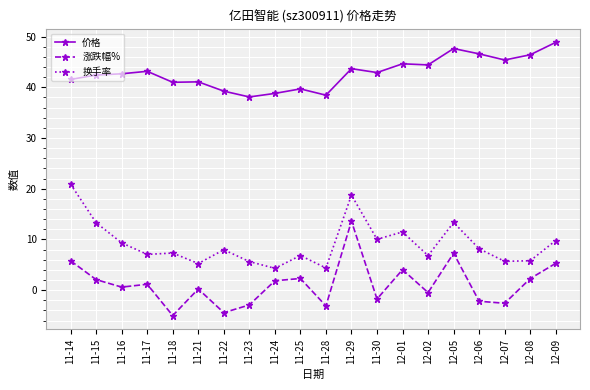

The value of 换手率 at 11-18 is 7.3. True or false?

True